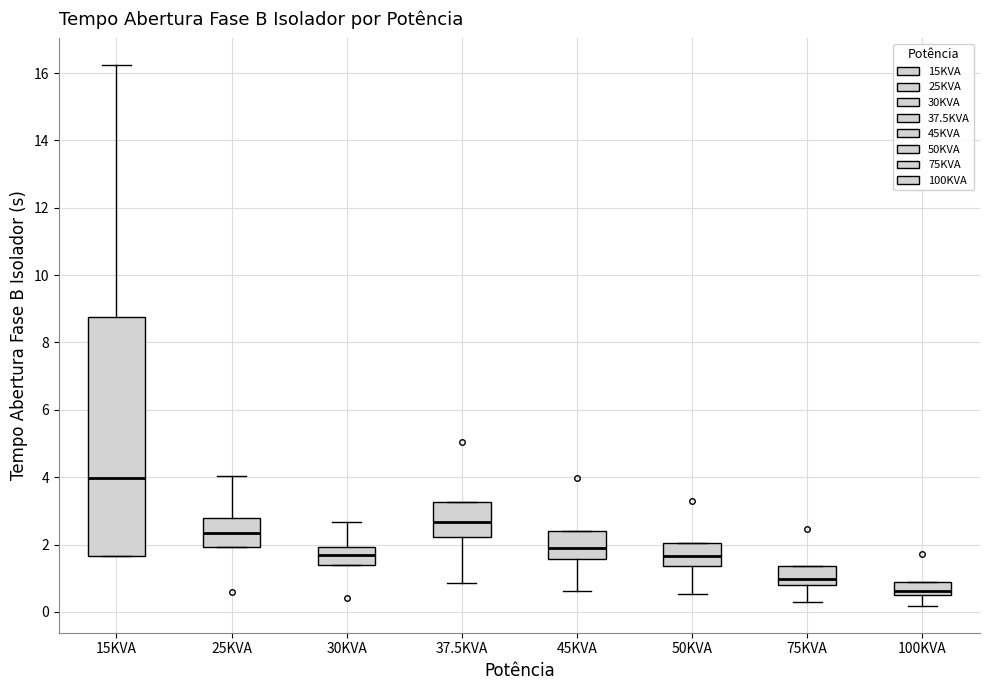

Reading left to right, read every box against the y-axis: the position of its median line, the range the box covers, and the ends of its whiskers. The values are not printed on the chart, so give them approximately, as read against the axis.

15KVA: median 4.0, box 1.6 to 8.8, whiskers 1.6 to 16.2
25KVA: median 2.4, box 2.0 to 2.8, whiskers 2.0 to 4.0
30KVA: median 1.6, box 1.4 to 2.0, whiskers 1.4 to 2.6
37.5KVA: median 2.6, box 2.2 to 3.2, whiskers 0.8 to 3.2
45KVA: median 1.8, box 1.6 to 2.4, whiskers 0.6 to 2.4
50KVA: median 1.6, box 1.4 to 2.0, whiskers 0.6 to 2.0
75KVA: median 1.0, box 0.8 to 1.4, whiskers 0.2 to 1.4
100KVA: median 0.6 (just above the box's lower edge), box 0.6 to 0.8, whiskers 0.2 to 0.8